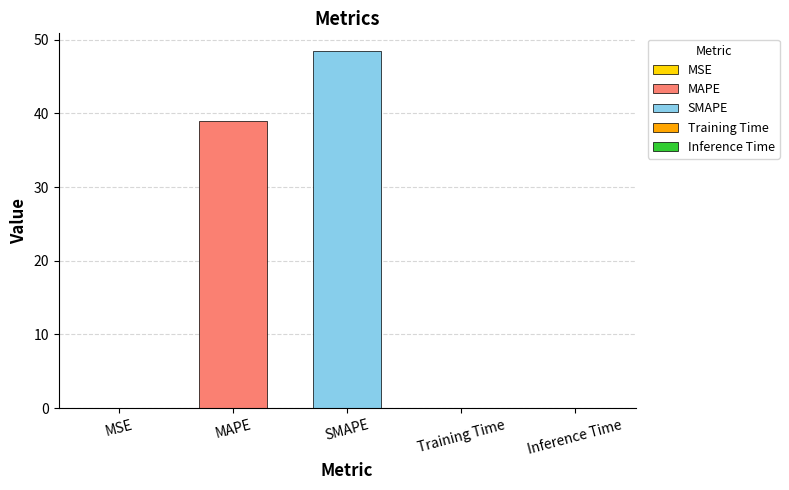

What is the label of the 3rd bar from the right?

SMAPE